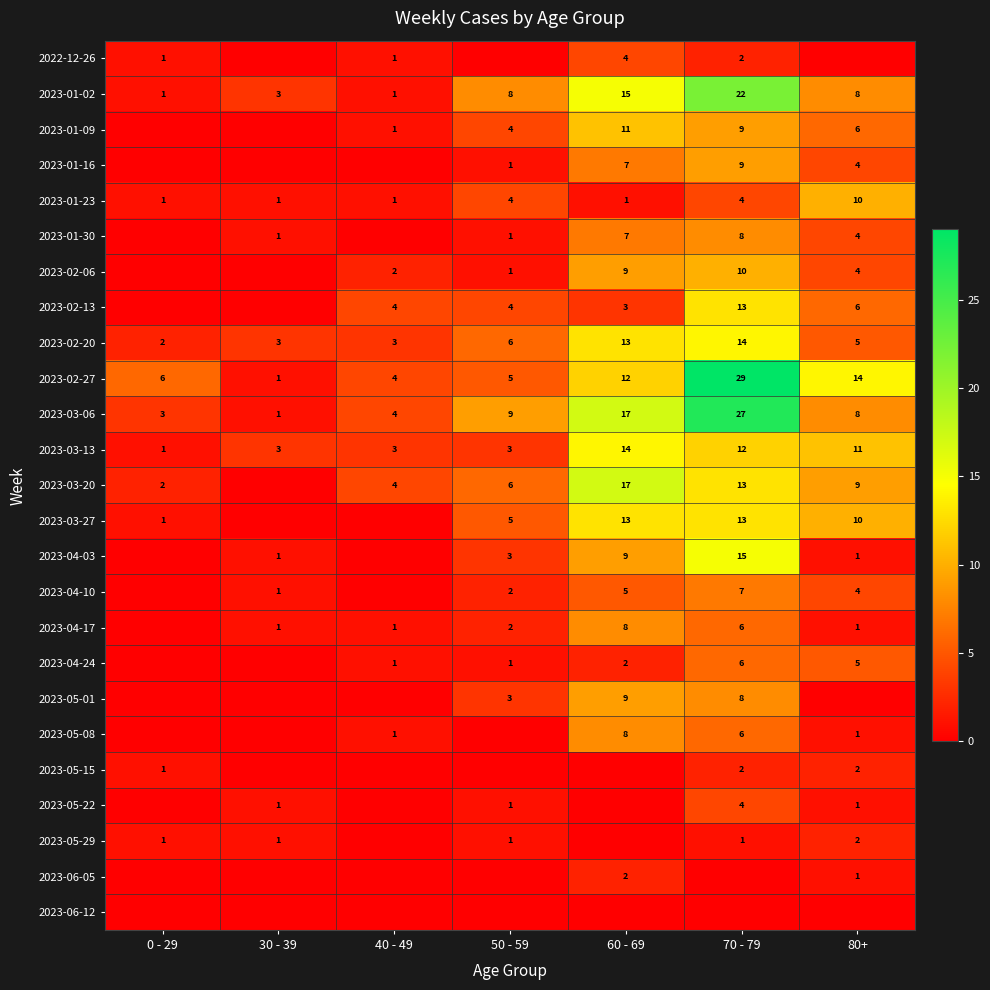

What is the sum of the 2023-02-06 values at 60 - 69 and 70 - 79?

19